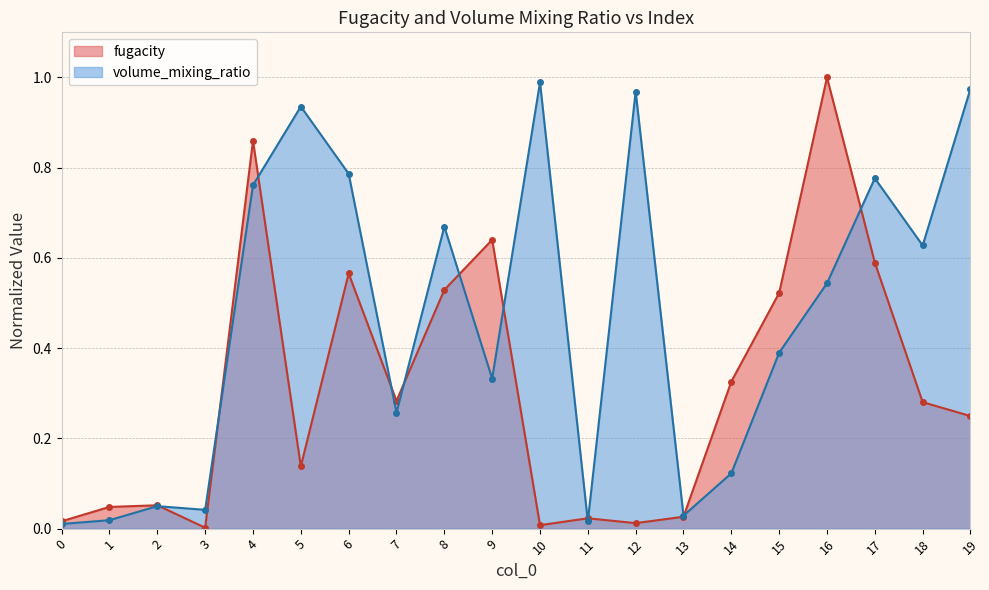

Reading left to right, extract all data points from this chart.

fugacity: 0=0.0	1=0.0	2=0.1	3=0.0	4=0.9	5=0.1	6=0.6	7=0.3	8=0.5	9=0.6	10=0.0	11=0.0	12=0.0	13=0.0	14=0.3	15=0.5	16=1.0	17=0.6	18=0.3	19=0.2
volume_mixing_ratio: 0=0.0	1=0.0	2=0.0	3=0.0	4=0.8	5=0.9	6=0.8	7=0.3	8=0.7	9=0.3	10=1.0	11=0.0	12=1.0	13=0.0	14=0.1	15=0.4	16=0.5	17=0.8	18=0.6	19=1.0